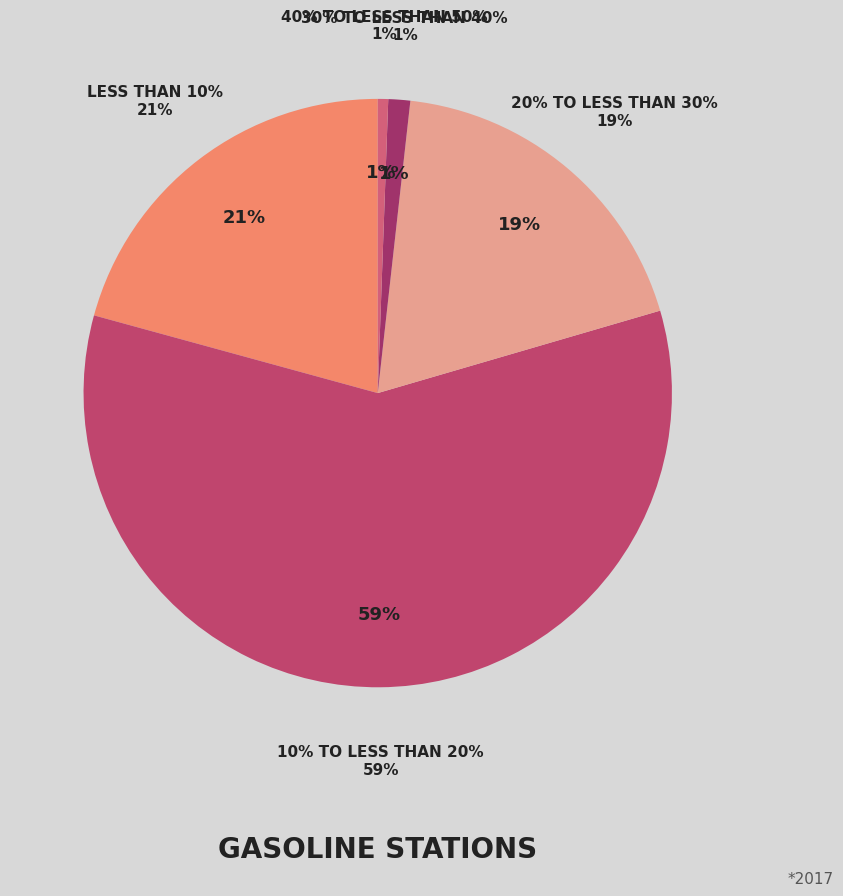

Is there a majority slice in this chart?

No